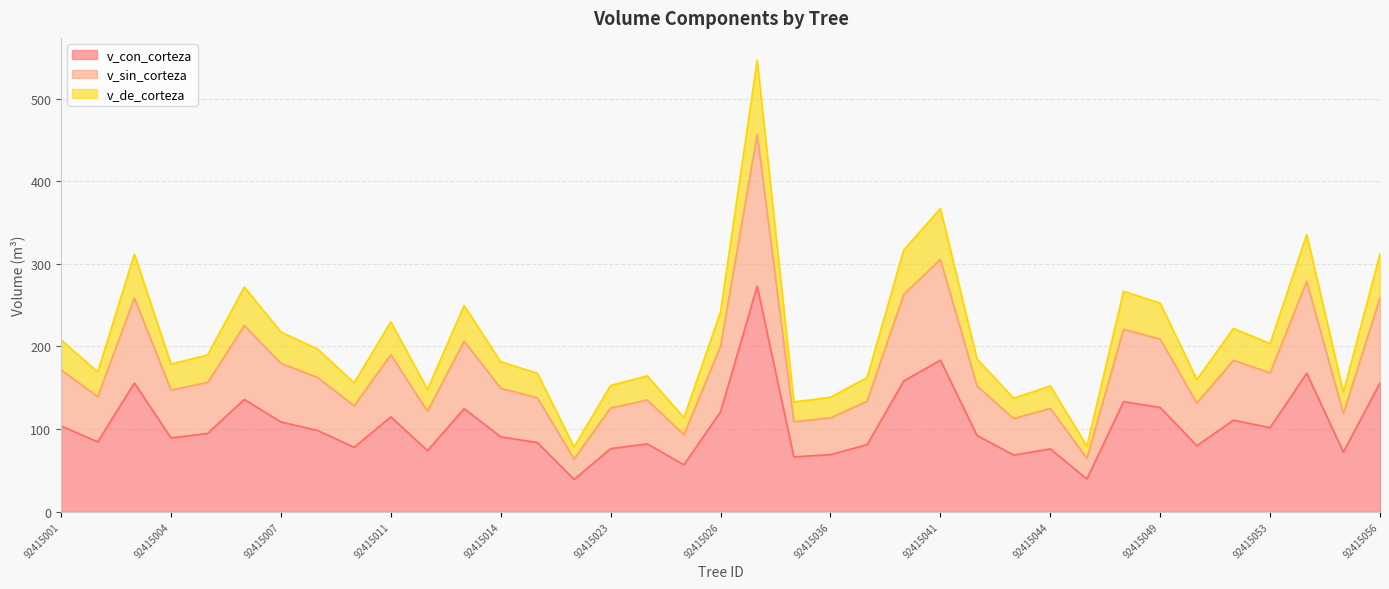

What is the highest value of the v_sin_corteza series?

456.8